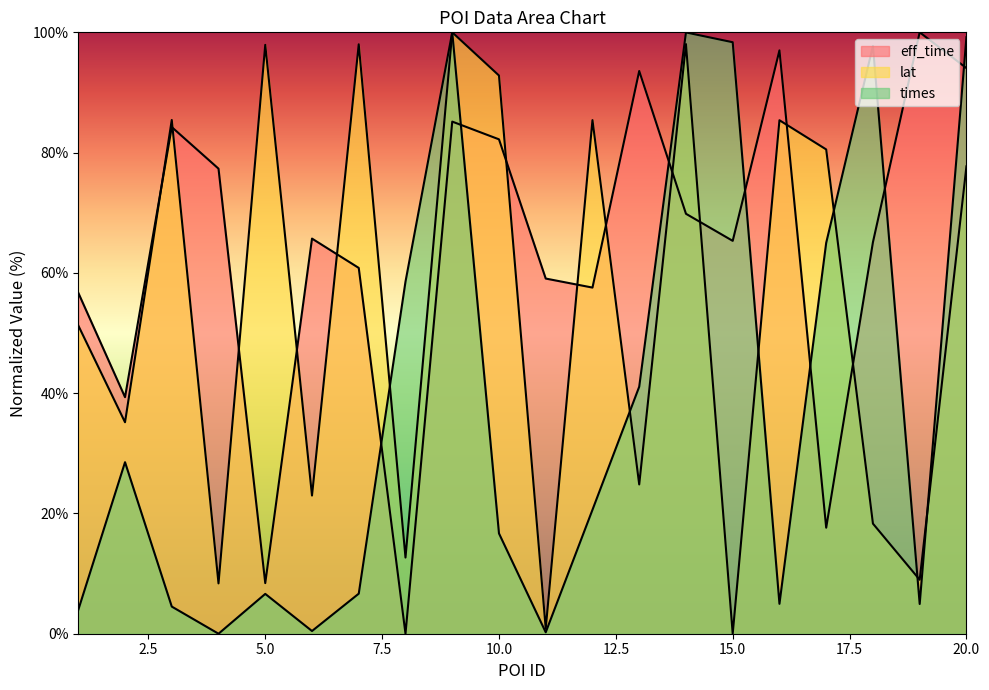

Between 4 and 16, which is larger?

16